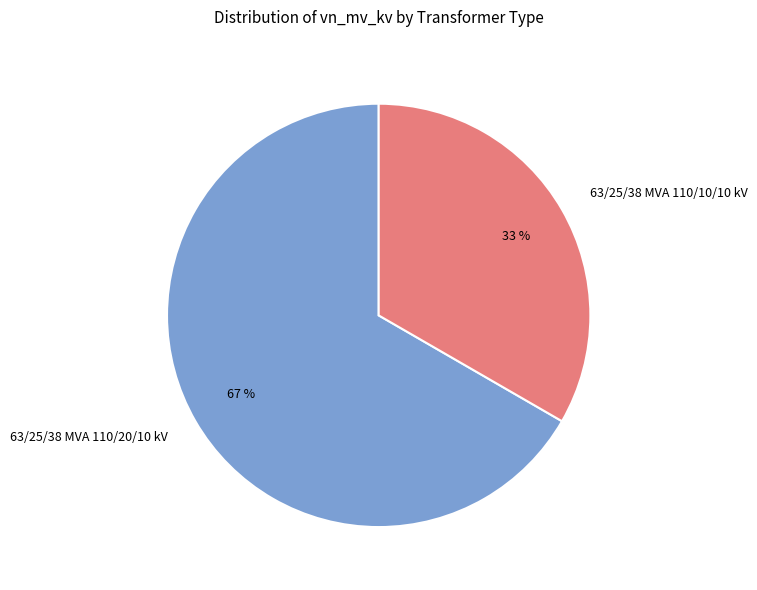

Does 63/25/38 MVA 110/10/10 kV represent more than half of the total?

No